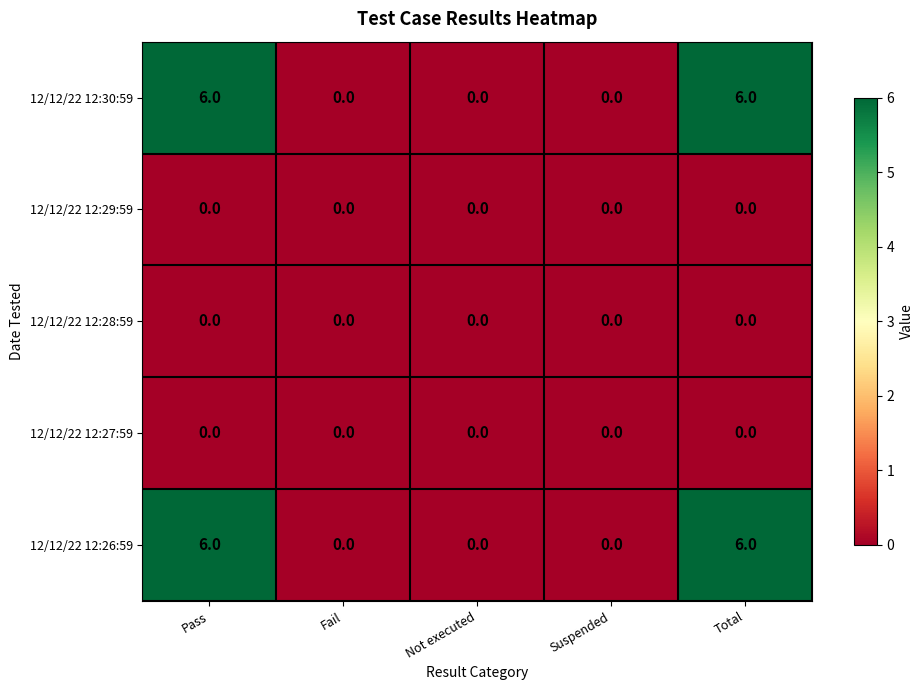

What is the spread (max minus min) of values at Total?

6